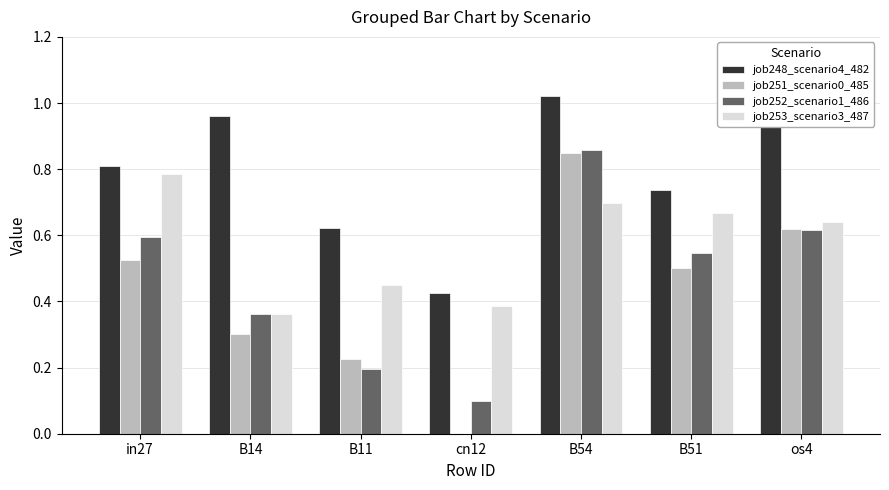

Is the value of job248_scenario4_482 at B51 greater than the value of job253_scenario3_487 at B51?

Yes